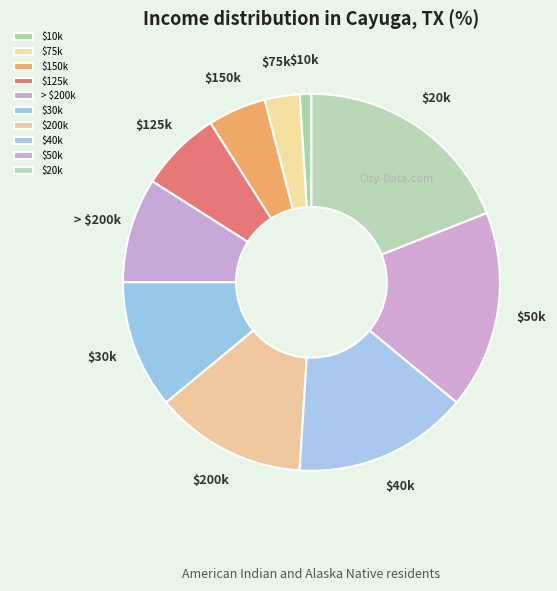

The $200k slice represents 25% of the pie. True or false?

False